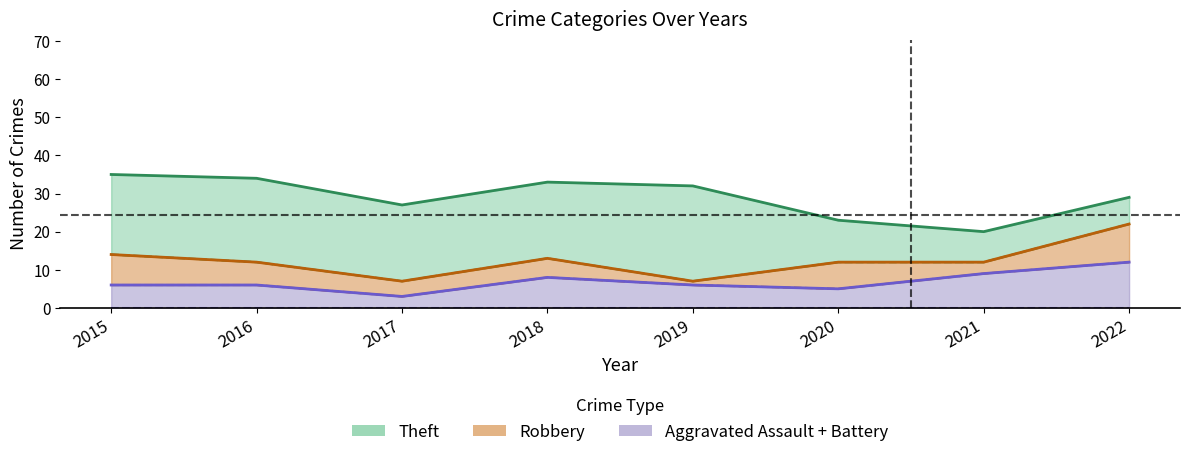

True or false: Aggravated Assault and Theft cross at least once.

False